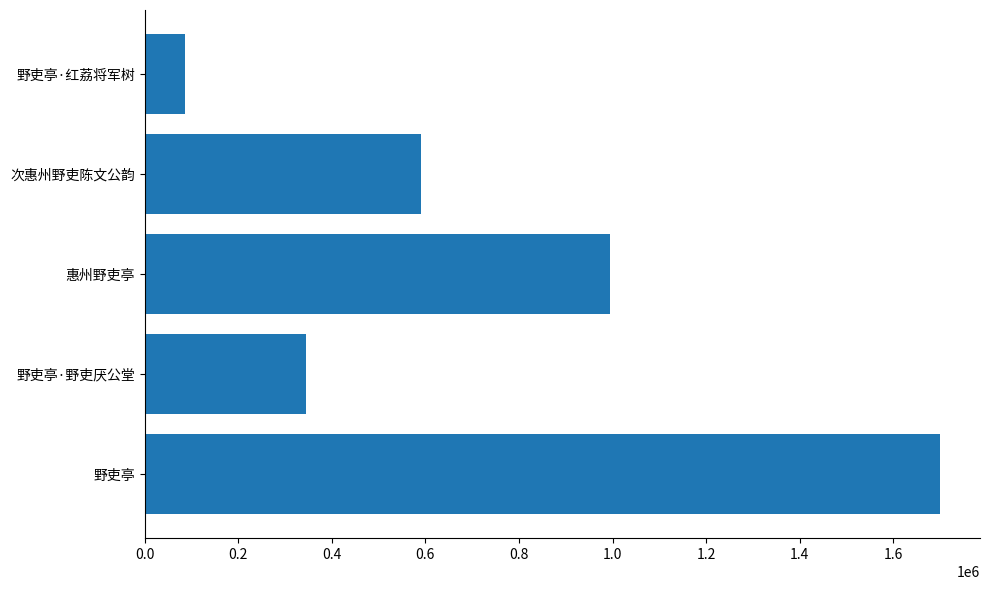

Rank the categories by value from highest to lowest.

野吏亭, 惠州野吏亭, 次惠州野吏陈文公韵, 野吏亭·野吏厌公堂, 野吏亭·红荔将军树